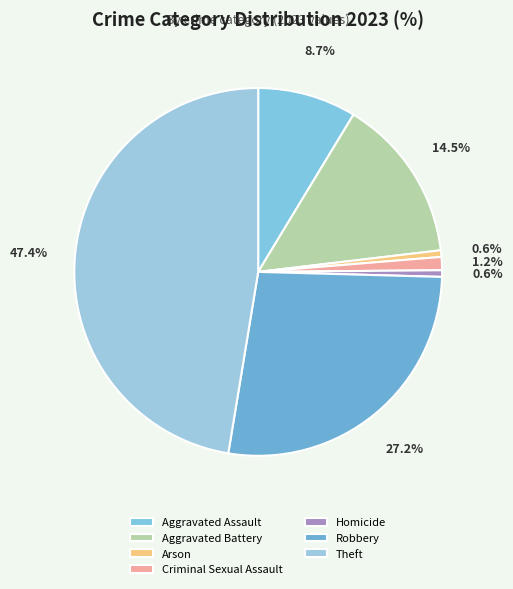

Which category has the smallest portion of the pie?

Arson